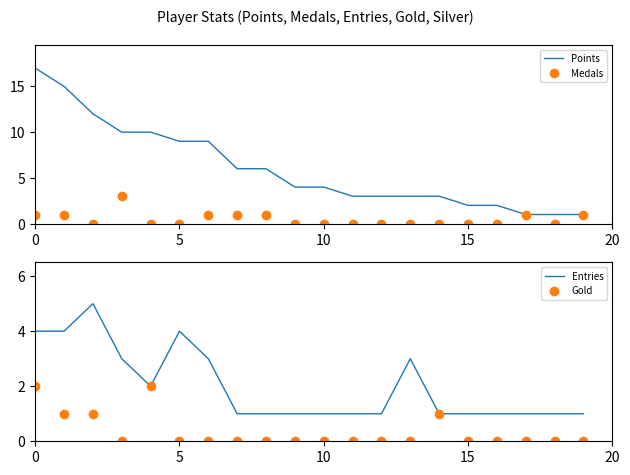

Between 12 and 8, which is larger?

8